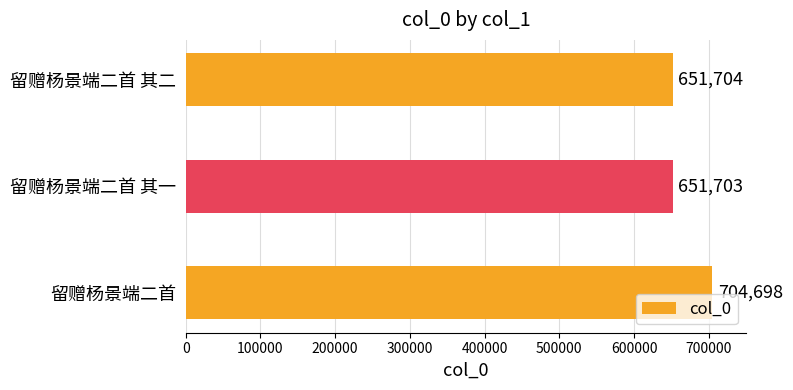

The chart shows a value of 891588 at 留赠杨景端二首 其一. True or false?

False